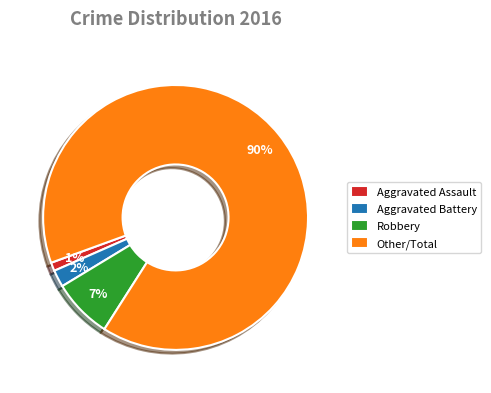

The Robbery slice represents 1% of the pie. True or false?

False